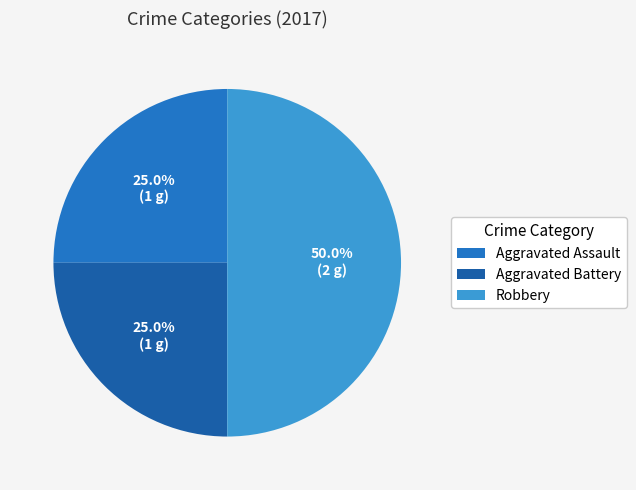

To the nearest percent, what portion does Robbery represent?

50%